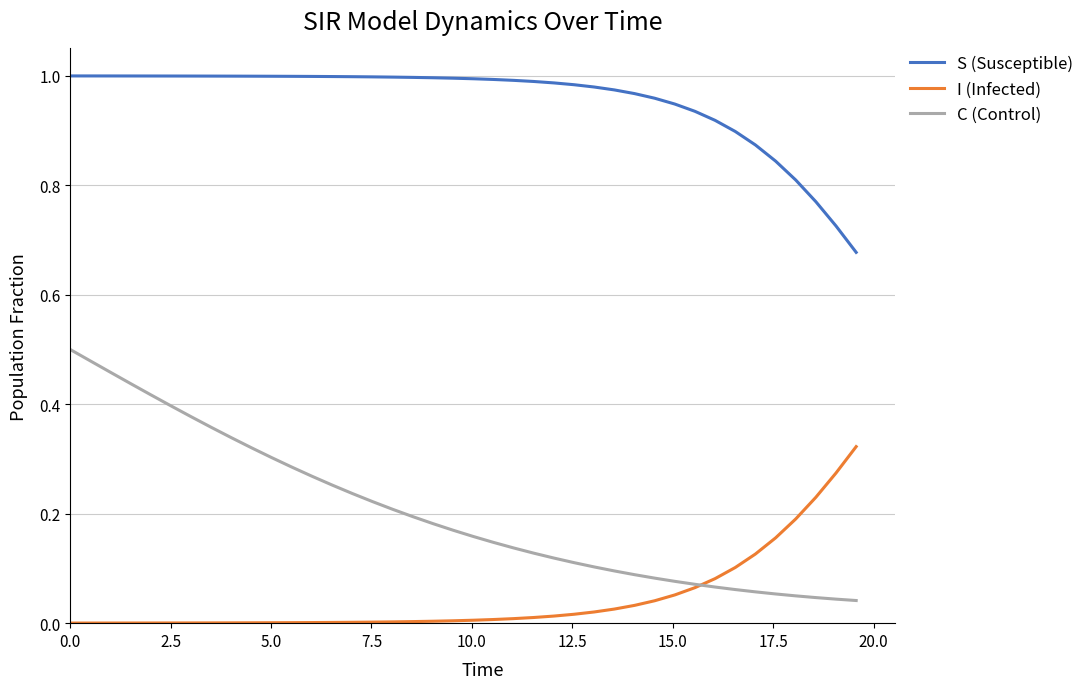

Which series has the largest range (max minus min)?

C (Control)